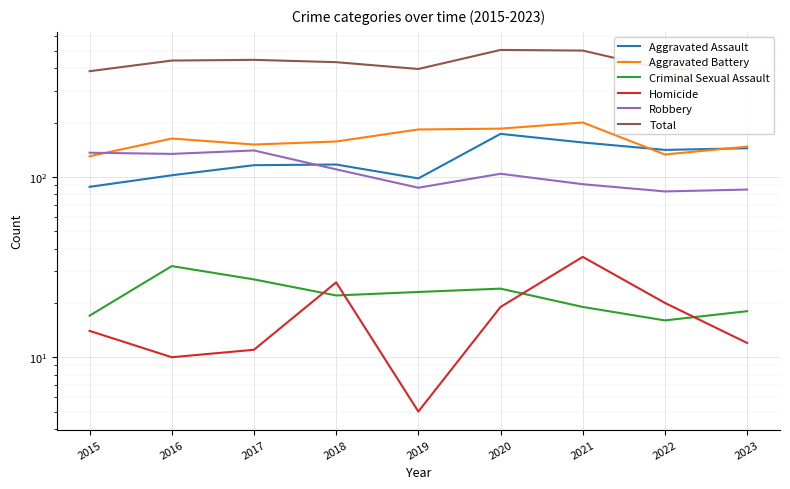

True or false: Aggravated Assault and Homicide cross at least once.

False